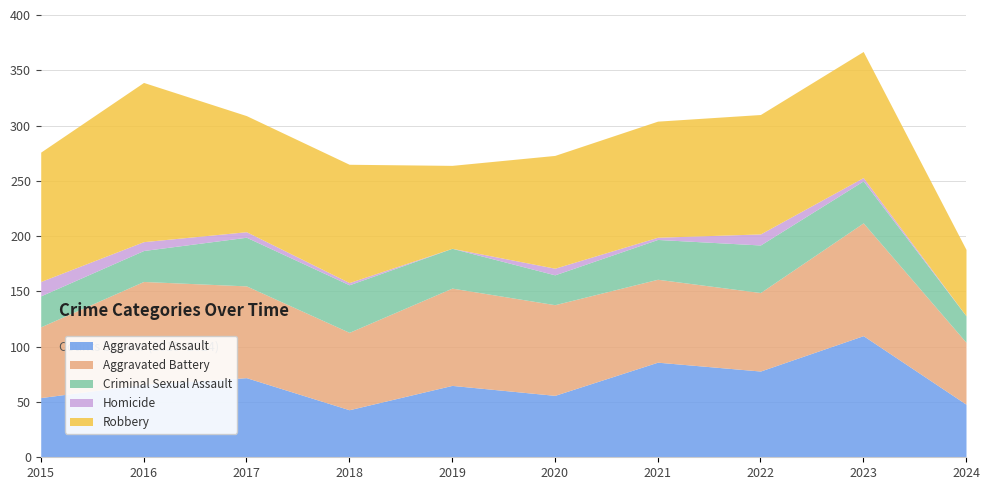

The value of Homicide at 2016 is 5. True or false?

False